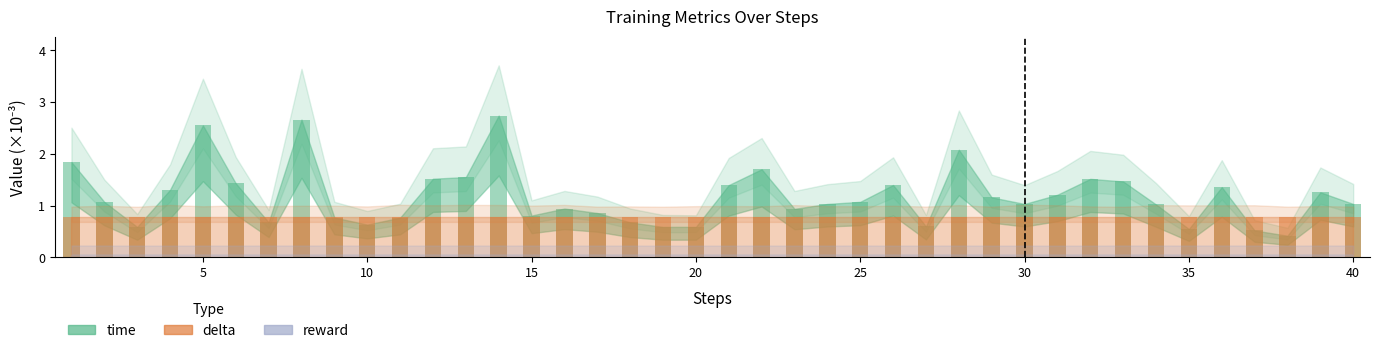

What is the minimum value for time?

0.4